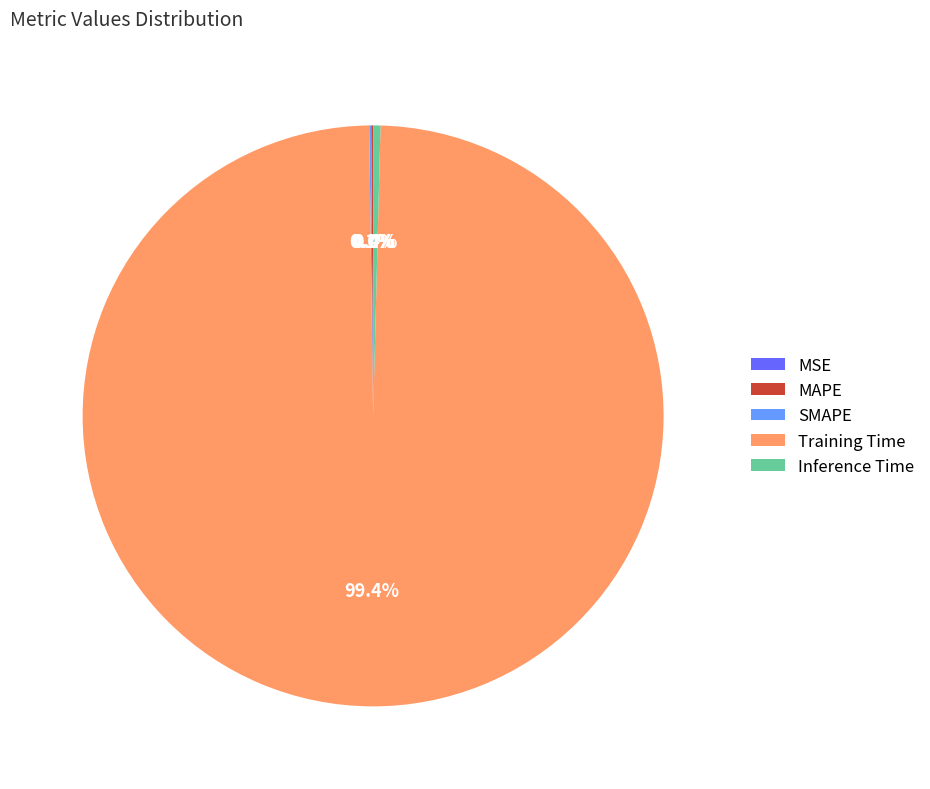

Is Training Time the majority of the pie?

Yes